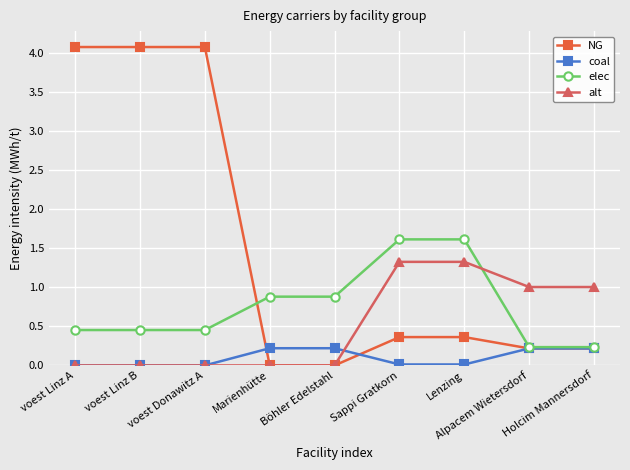

What is the minimum value for elec?

0.2